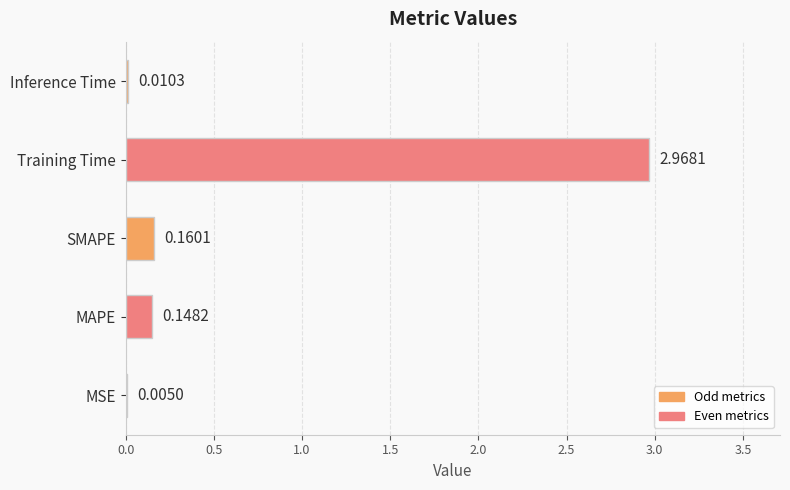

What is the sum of all values?

3.3